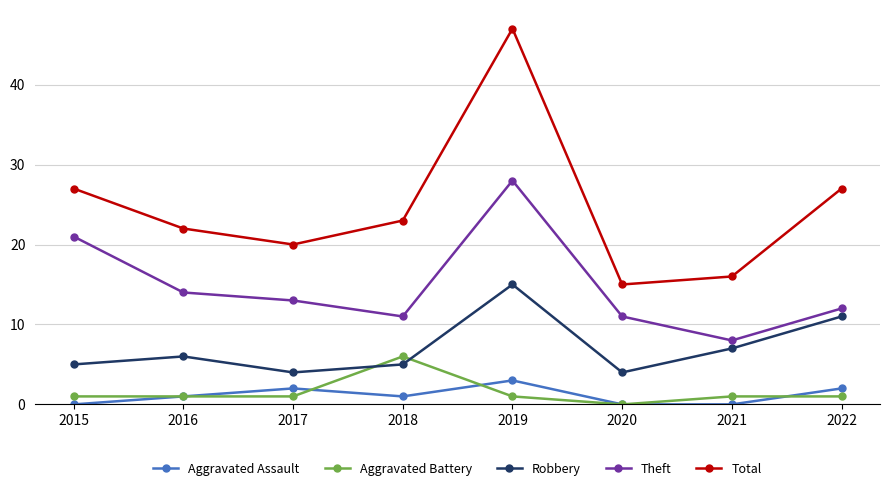

Between 2017 and 2018, which series saw the biggest shift?

Aggravated Battery